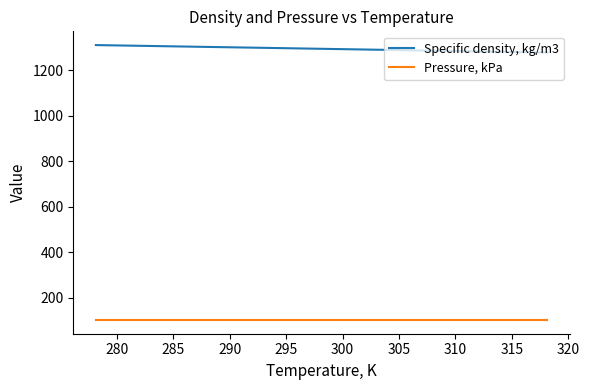

What is the greatest value displayed?

1310.1